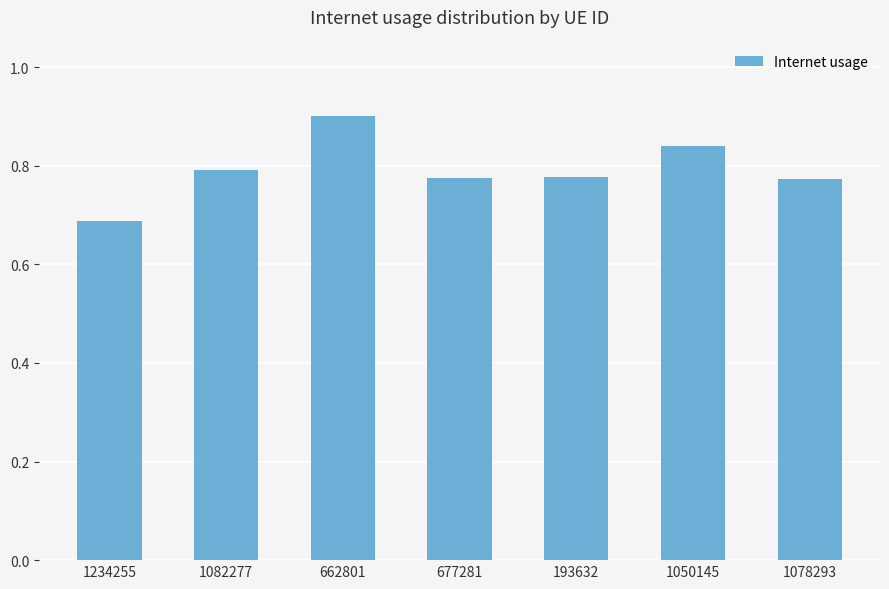

What is the change in value from 1234255 to 677281?

+0.1